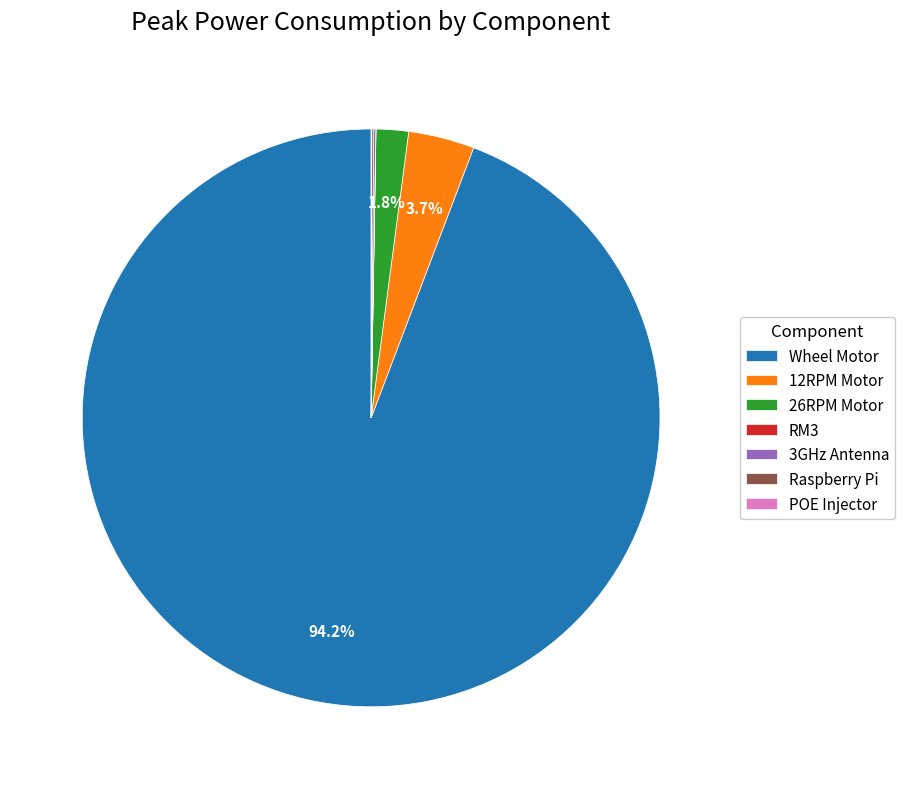

Is there any slice that represents more than half of the pie?

Yes